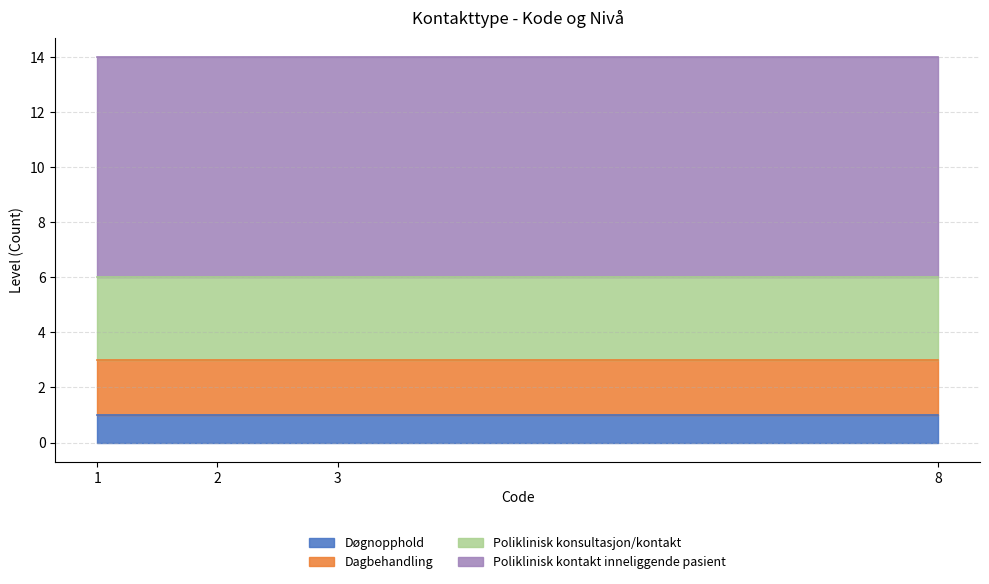

Is the value of Døgnopphold at 1 greater than the value of Poliklinisk konsultasjon/kontakt at 1?

No